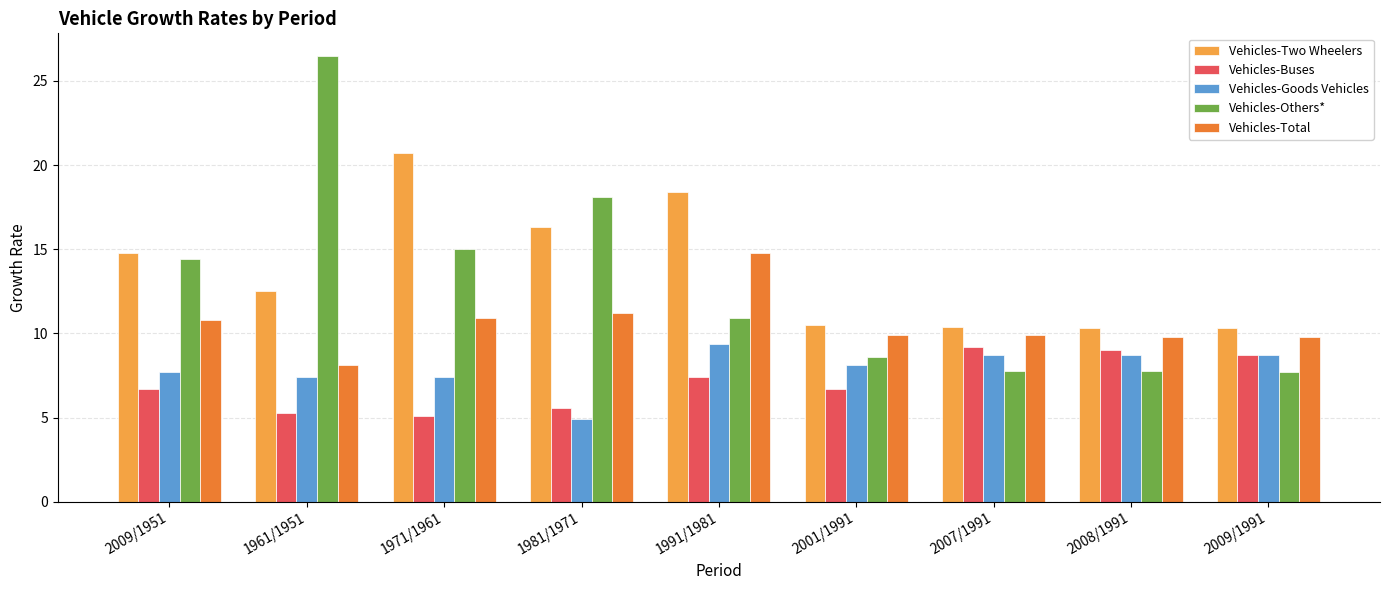

What is the maximum value shown in the chart?

26.5